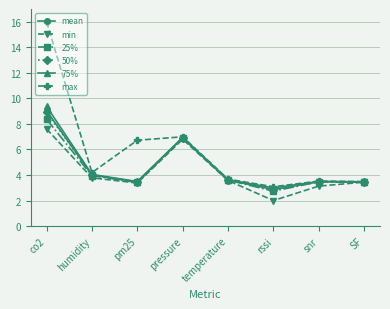

True or false: 75% has a value of 11.0 at pressure.

False